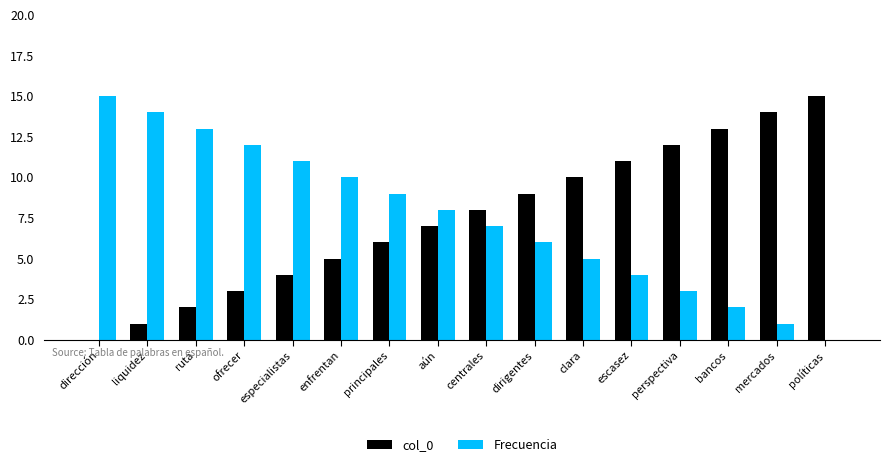

What is the maximum value shown in the chart?

15